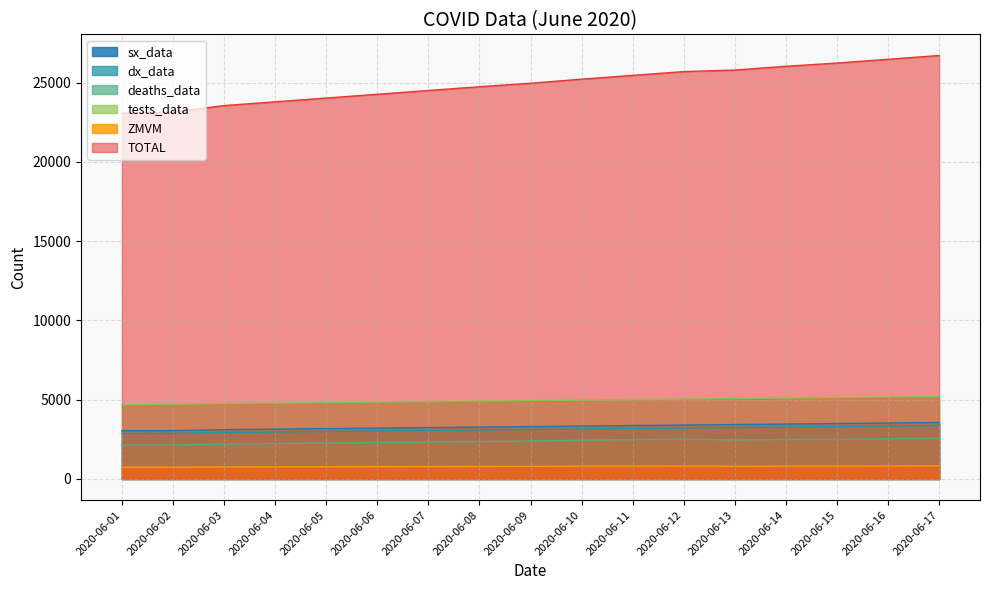

Reading left to right, list all the values displayed in this chart.

sx_data: 3049	3050	3113	3145	3177	3209	3241	3273	3305	3337	3369	3401	3433	3465	3497	3529	3561
dx_data: 2869	2874	2933	2965	2997	3029	3061	3093	3120	3152	3184	3216	3248	3280	3312	3344	3376
deaths_data: 2139	2142	2203	2235	2267	2299	2331	2363	2395	2449	2481	2513	2461	2493	2503	2535	2567
tests_data: 4686	4718	4750	4782	4814	4846	4878	4910	4942	4974	5006	5038	5070	5102	5134	5166	5198
ZMVM: 743	748	757	764	771	778	785	792	799	806	813	820	800	807	814	821	828
TOTAL: 23069	23137	23545	23783	24021	24259	24497	24735	24953	25213	25451	25689	25786	26024	26228	26466	26704